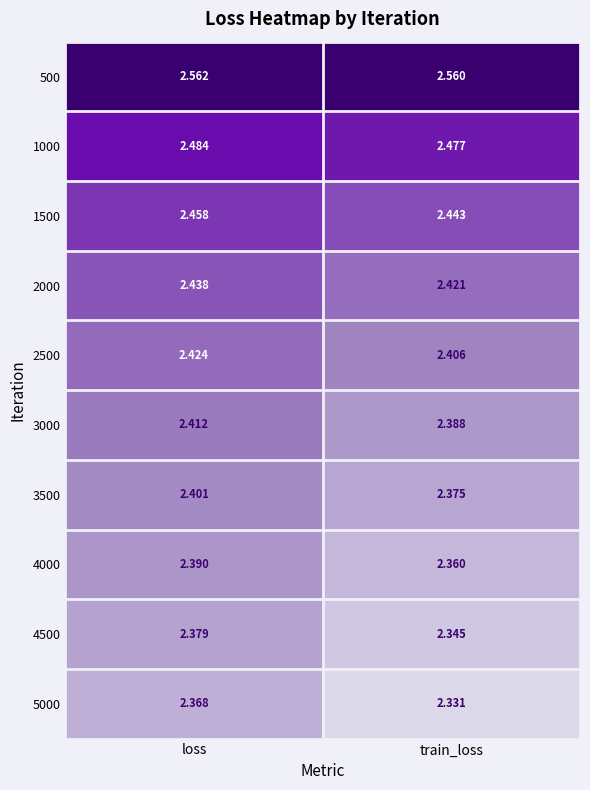

Is the value of 3000 at loss greater than the value of 5000 at train_loss?

Yes